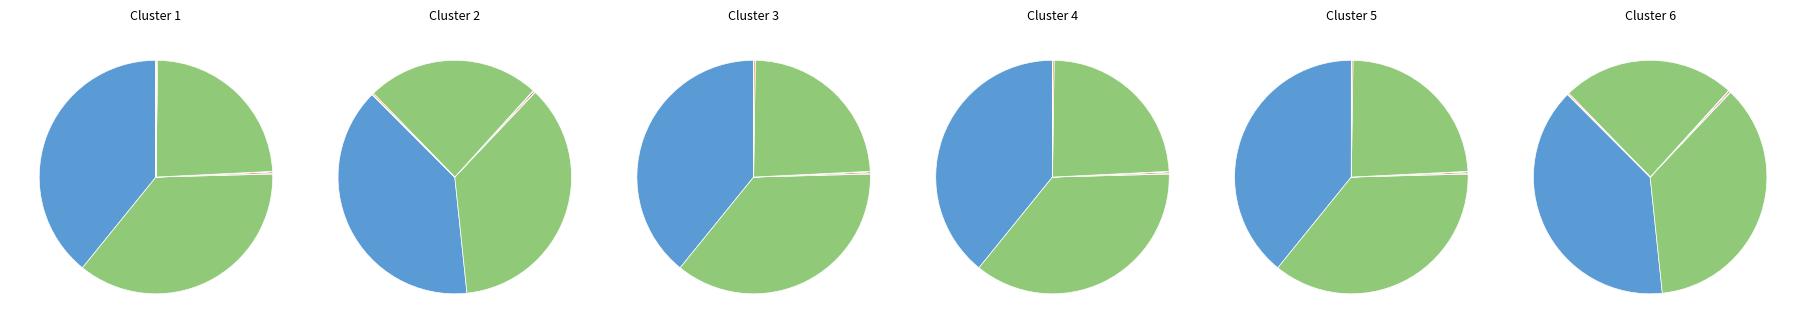

How much of the chart is everything except instructions?

63.8%